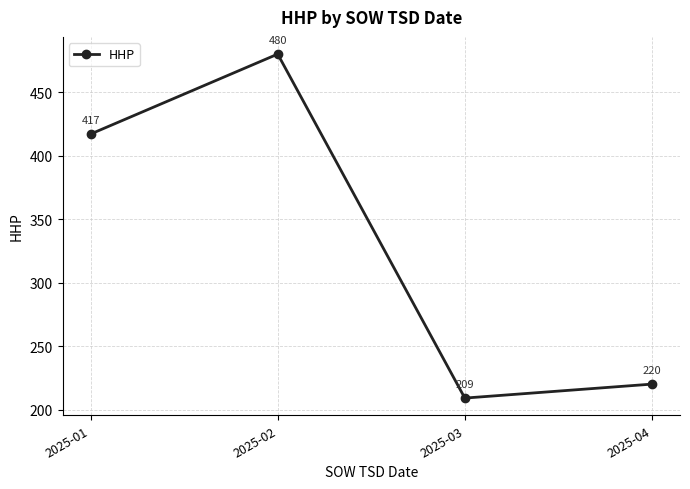

Approximately how many times larger is the value at 2025-01 compared to 2025-02?

0.9